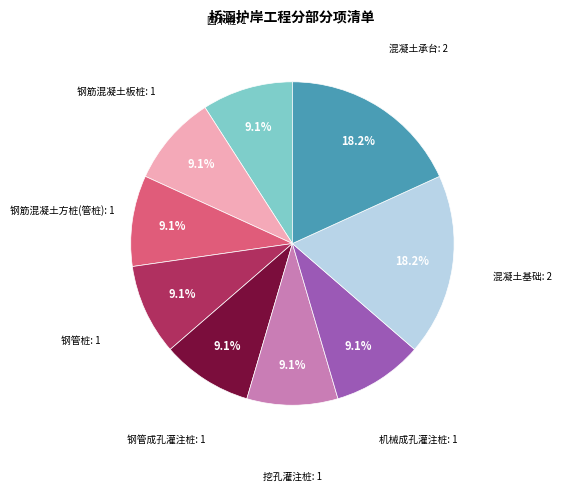

Does any single category account for the majority?

No